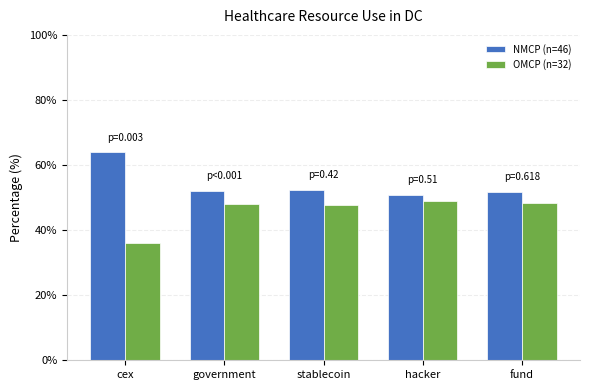

The value of OMCP (n=32) at fund is 48.3. True or false?

True